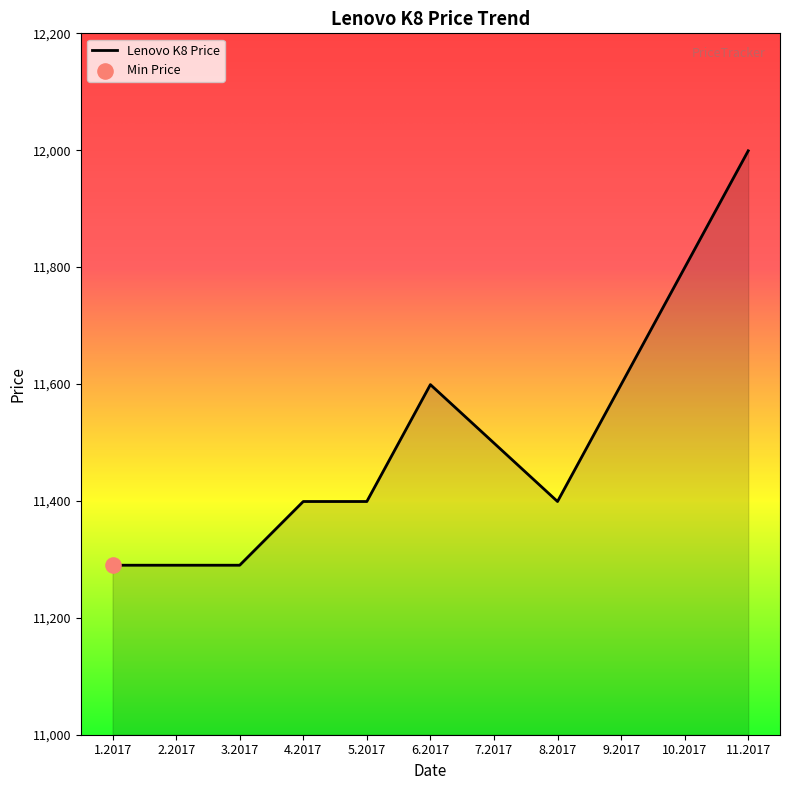

What is the ratio of the value at 1.2017 to the value at 10.2017?

1.0